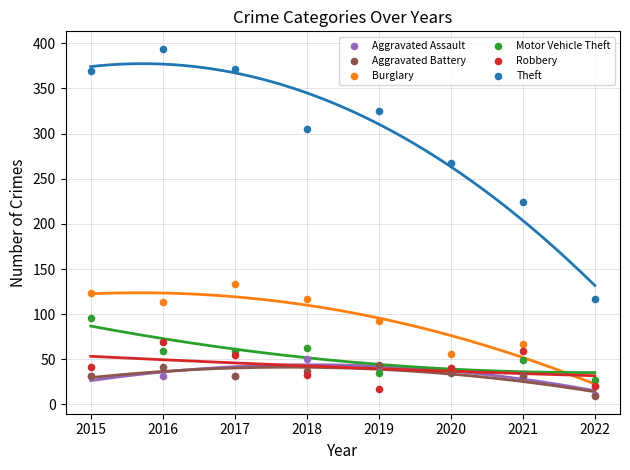

Across all series, what Y value is closest to 201?

224